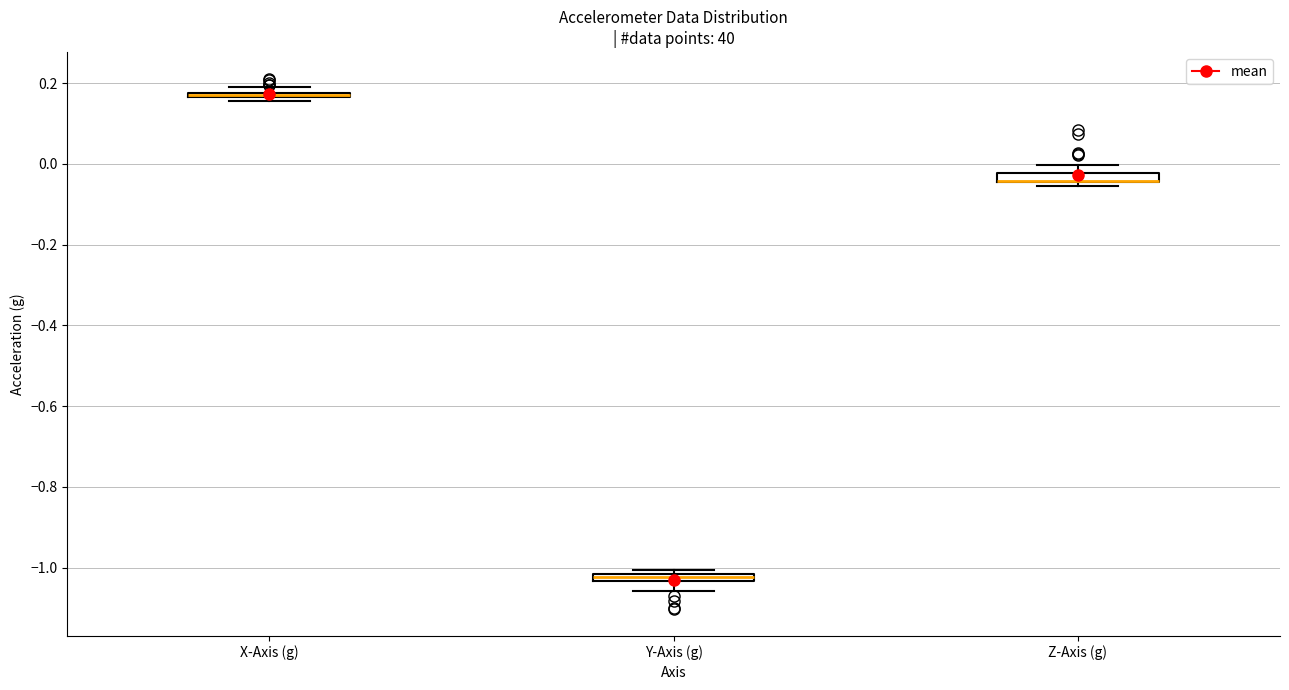

Where does the lower whisker of the box for Y-Axis (g) end on the y-axis? The values are not printed on the chart, so give them approximately, as read against the axis.

-1.06